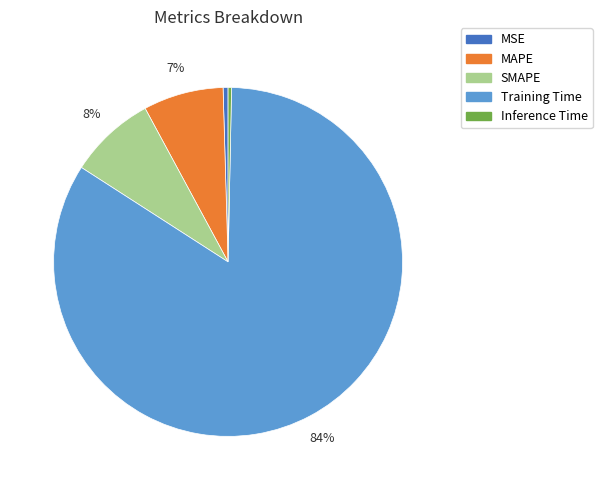

How many segments does this pie chart have?

5